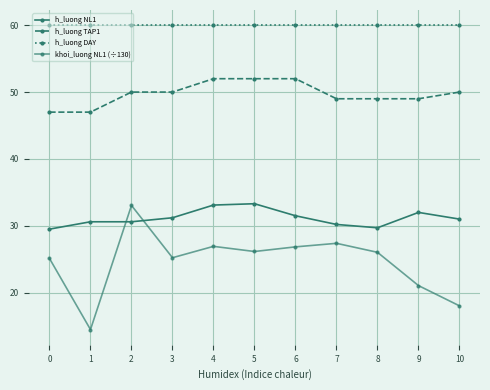

Does the chart display data point markers on the line(s)?

Yes